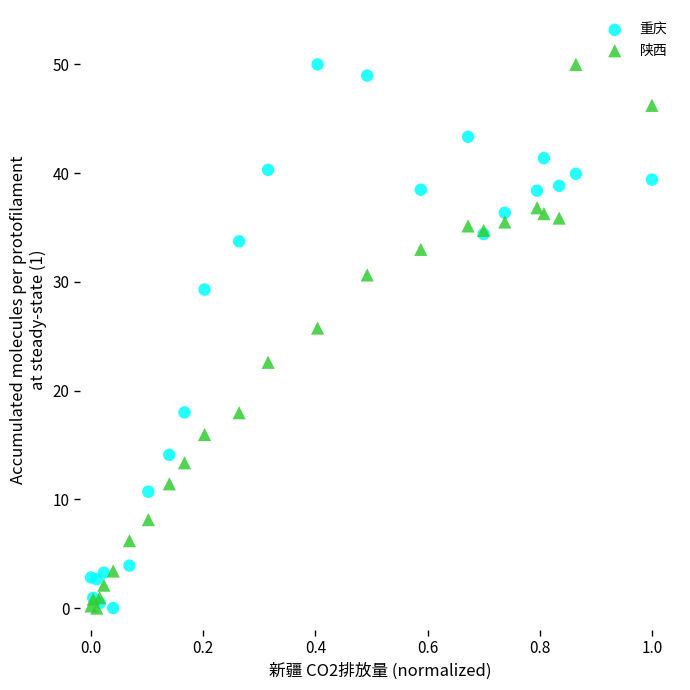

In the 重庆 series, what Y value is closest to 25?

29.3